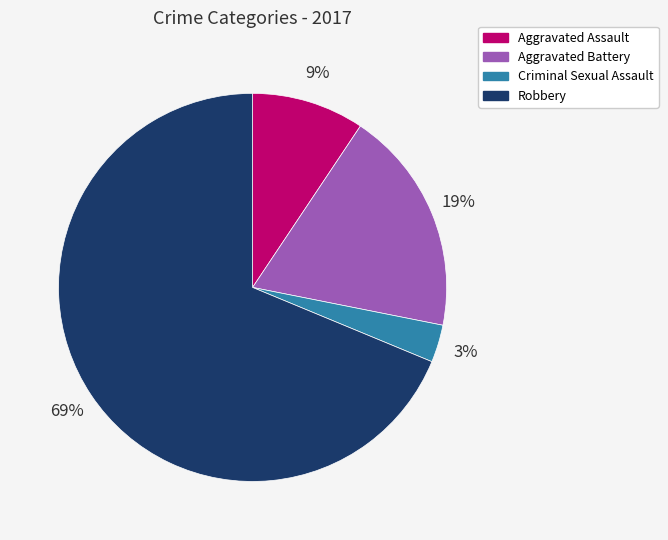

Is it true that Aggravated Assault is 9% of the pie?

True